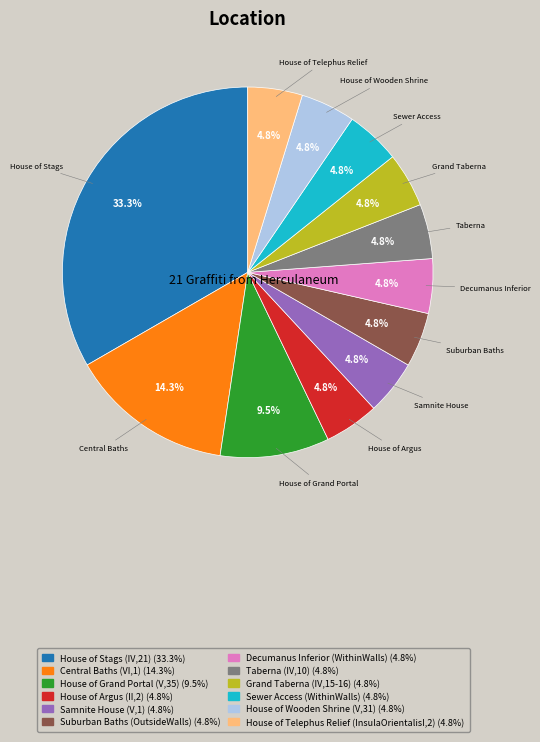

Does any single category account for the majority?

No